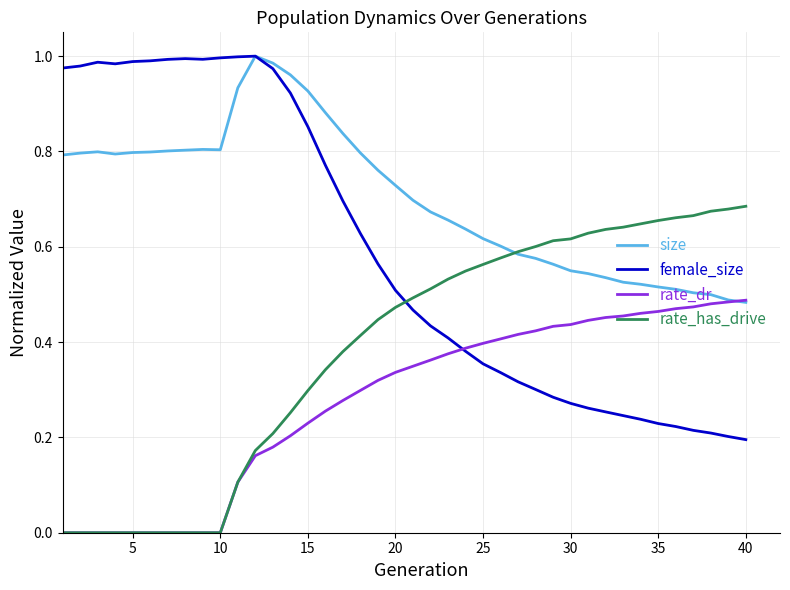

List the series in order of their overall mean, lowest first.

rate_dr, rate_has_drive, female_size, size